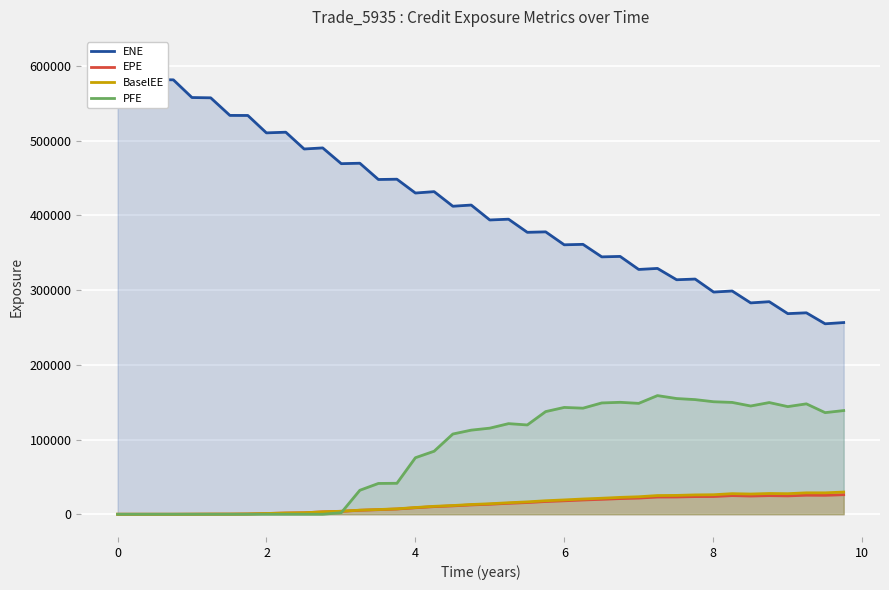

What is the highest value of the EPE series?

26147.0